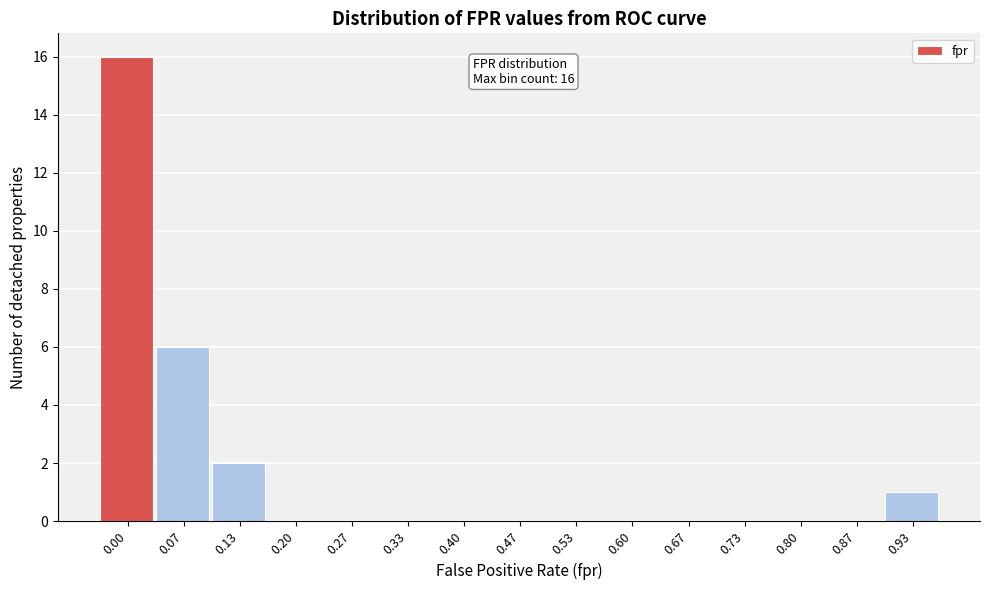

Reading left to right, list all the values displayed in this chart.

0.00=16	0.07=6	0.13=2	0.20=0	0.27=0	0.33=0	0.40=0	0.47=0	0.53=0	0.60=0	0.67=0	0.73=0	0.80=0	0.87=0	0.93=1